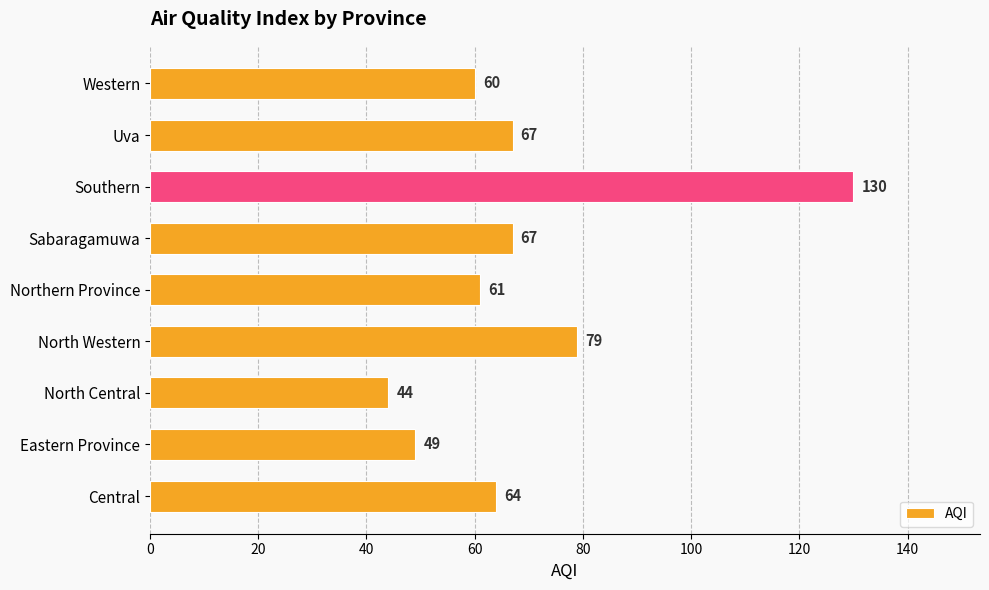

What is the sum of the values at Central and Western?

124